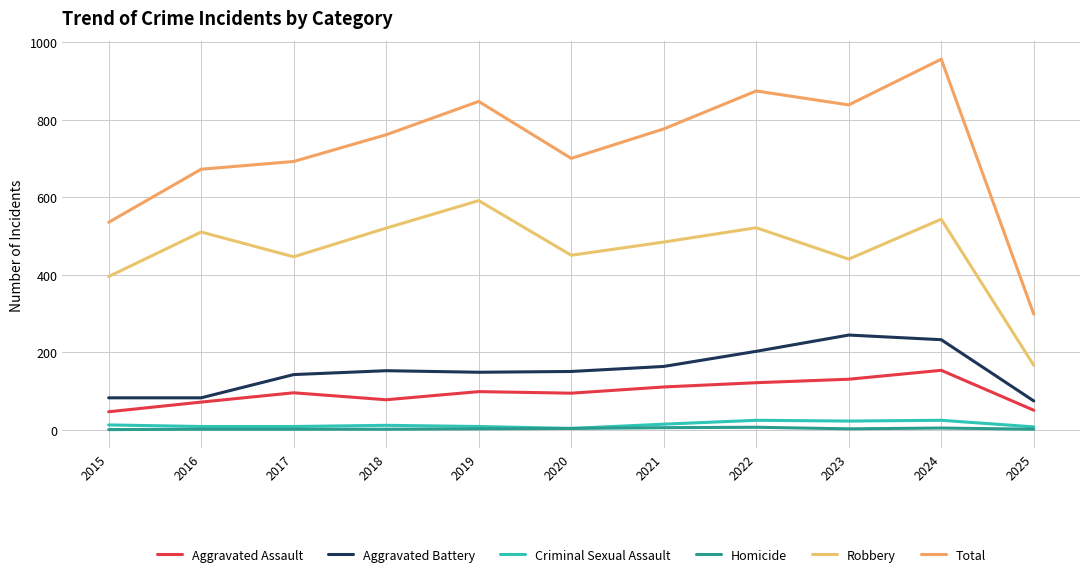

True or false: Aggravated Battery has a value of 142 at 2017.

True